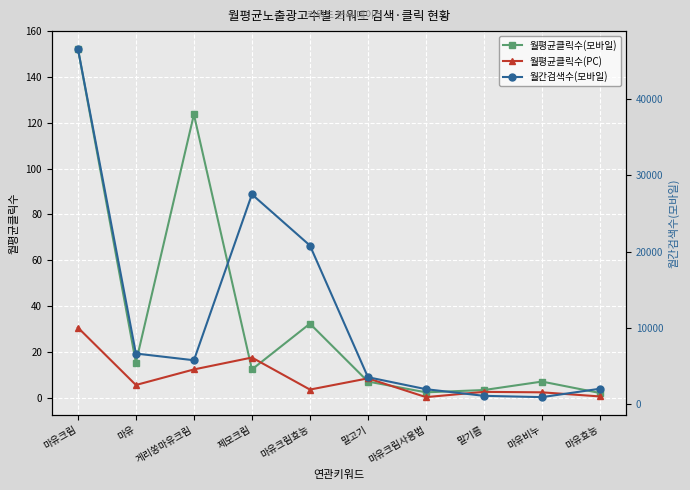

What is the label of the 6th point from the left?

말고기